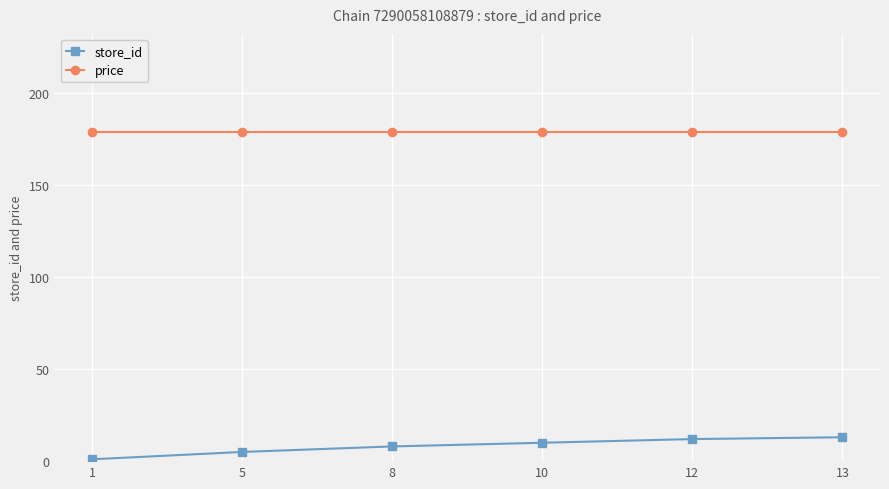

What is the spread (max minus min) of values at 12?

167